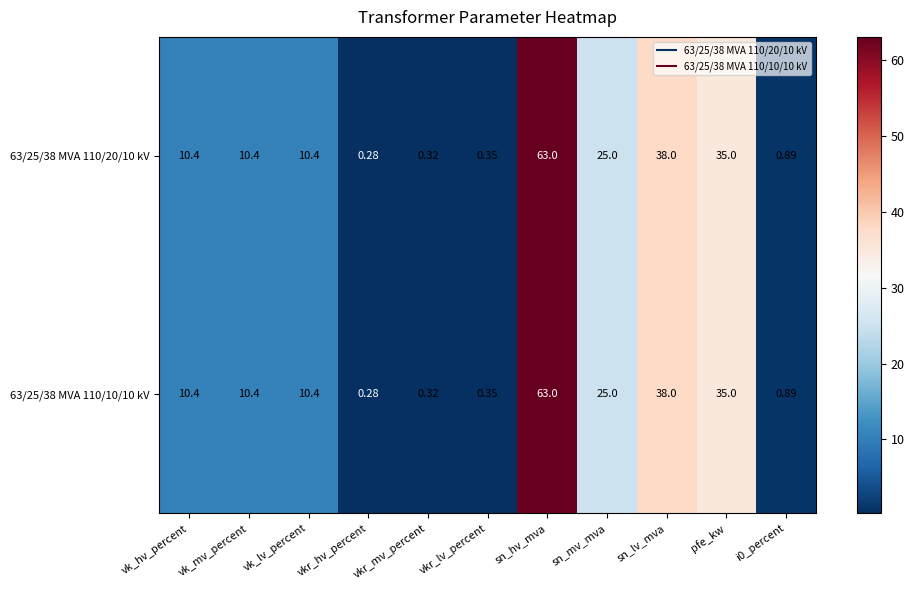

Where does the 63/25/38 MVA 110/10/10 kV series first go above 10?

vk_hv_percent